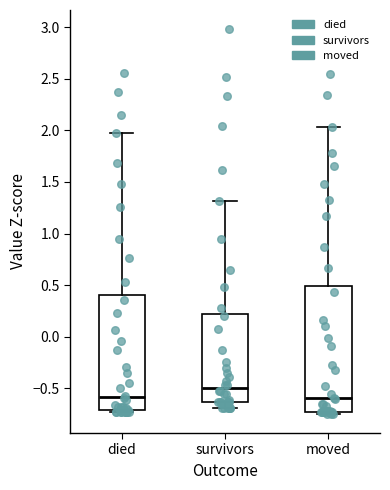

Reading left to right, transcribe this box plot: for each box, give where its median line is, the range the box spans, and where its two whiskers end, as read against the y-axis. The values are not printed on the chart, so give them approximately, as read against the axis.

died: median -0.60, box -0.70 to 0.40, whiskers -0.75 to 1.95
survivors: median -0.50, box -0.65 to 0.20, whiskers -0.70 to 1.30
moved: median -0.60, box -0.75 to 0.50, whiskers -0.75 (just below the box's lower edge) to 2.05